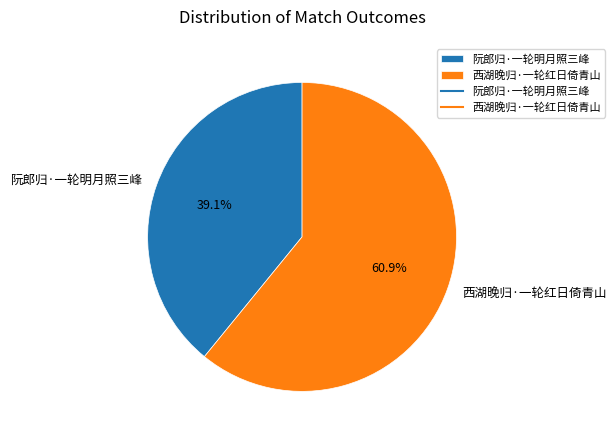

To the nearest percent, what is the difference between the 西湖晚归·一轮红日倚青山 and 阮郎归·一轮明月照三峰 slice percentages?

22%